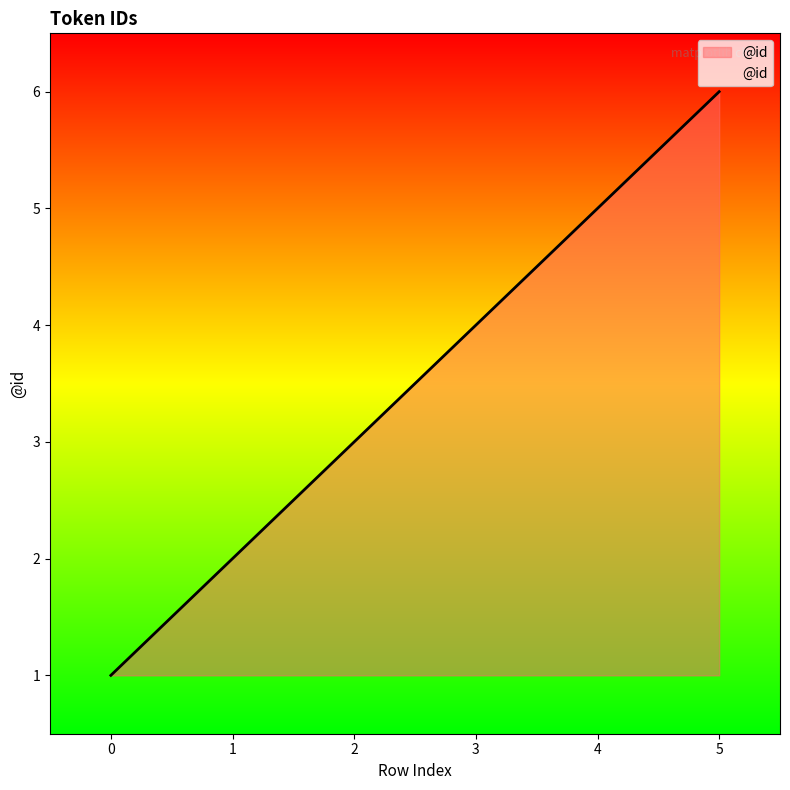

What is the greatest value displayed?

6